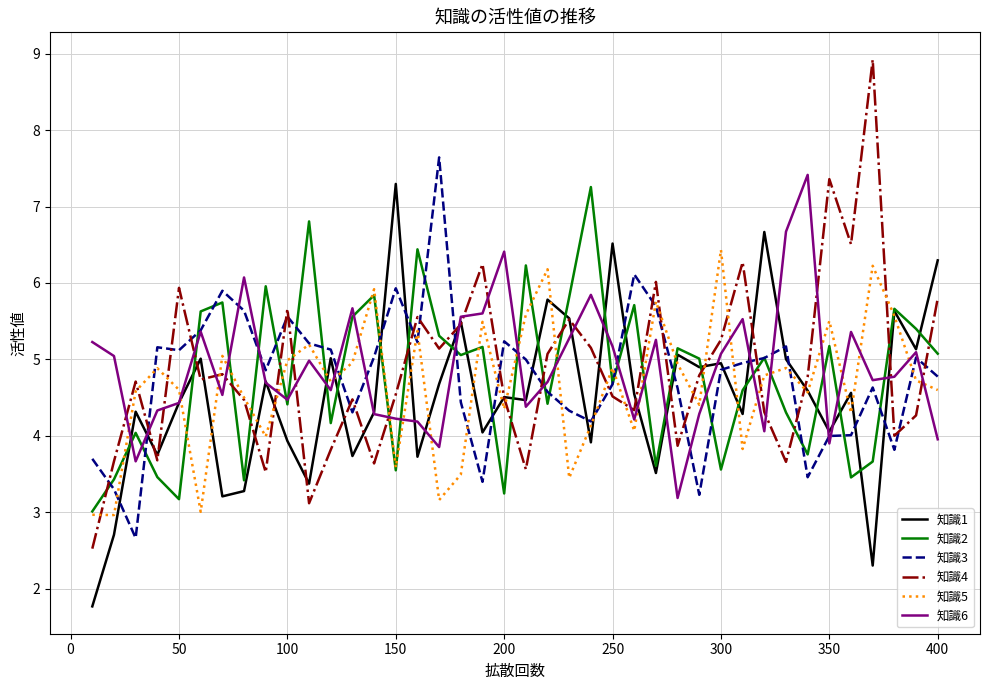

True or false: 知識6 and 知識4 cross at least once.

True